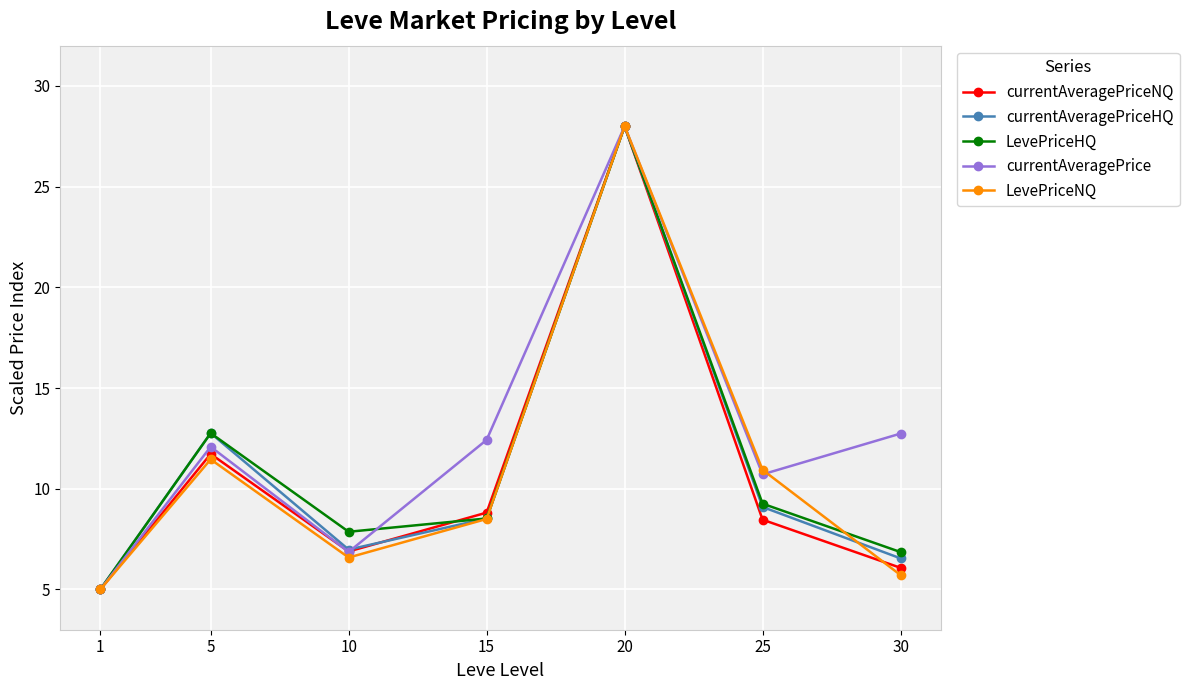

Reading left to right, what are all the values shown in this chart?

currentAveragePriceNQ: 1=5.0	5=11.7	10=6.9	15=8.8	20=28.0	25=8.5	30=6.1
currentAveragePriceHQ: 1=5.0	5=12.8	10=7.0	15=8.5	20=28.0	25=9.1	30=6.5
LevePriceHQ: 1=5.0	5=12.8	10=7.9	15=8.5	20=28.0	25=9.3	30=6.9
currentAveragePrice: 1=5.0	5=12.1	10=6.9	15=12.4	20=28.0	25=10.7	30=12.7
LevePriceNQ: 1=5.0	5=11.5	10=6.6	15=8.5	20=28.0	25=10.9	30=5.7